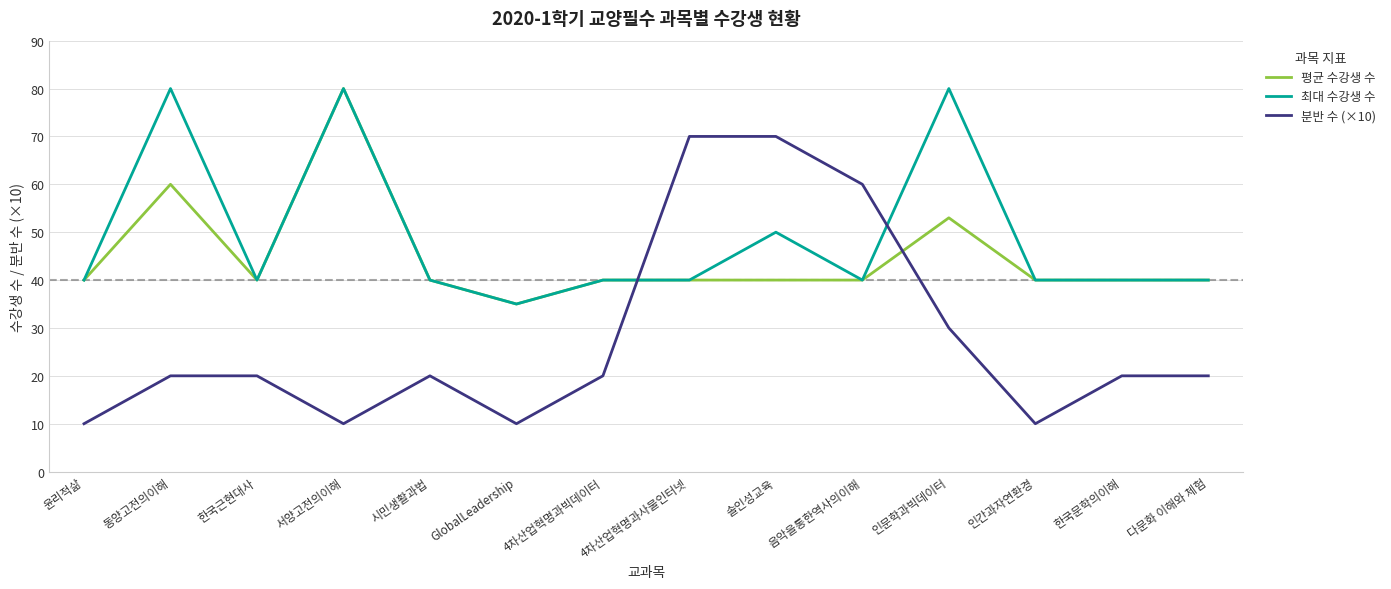

Reading left to right, list all the values displayed in this chart.

평균 수강생 수: 40	60	40	80	40	35	40	40	40	40	53	40	40	40
최대 수강생 수: 40	80	40	80	40	35	40	40	50	40	80	40	40	40
분반 수 (×10): 10	20	20	10	20	10	20	70	70	60	30	10	20	20